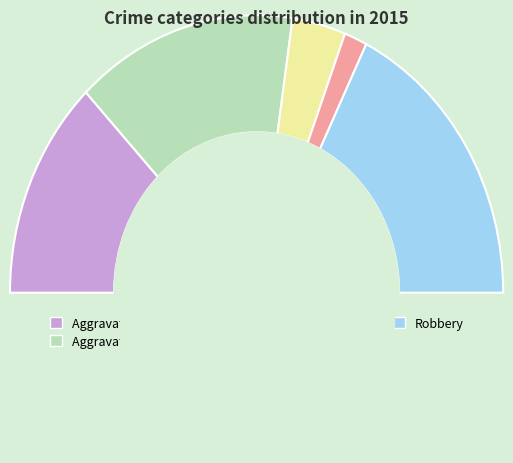

How many slices are in this pie chart?

5